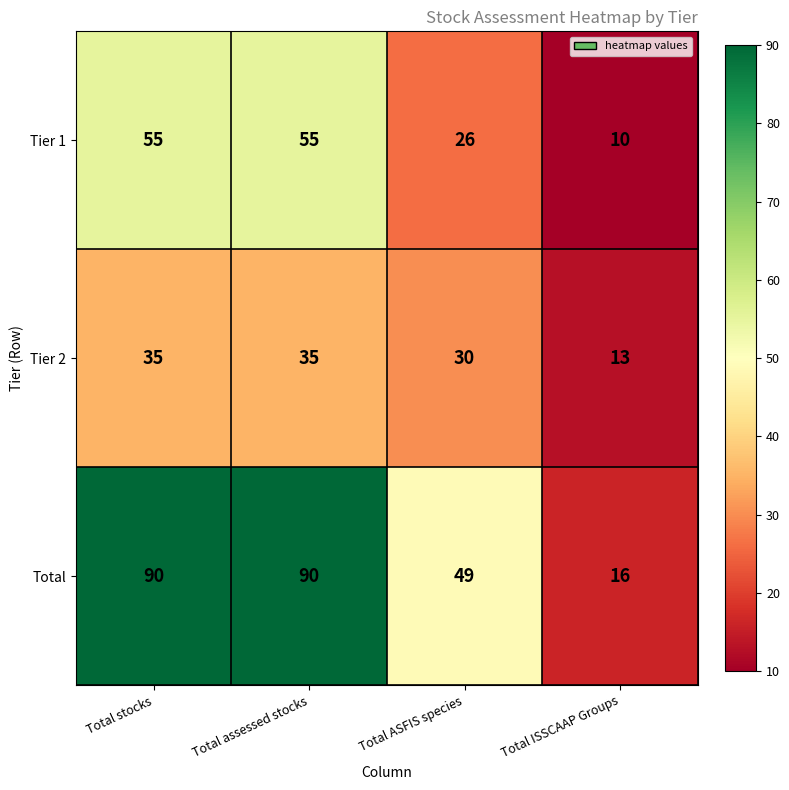

Count the Tier 2 values in the range 30 to 35.

3